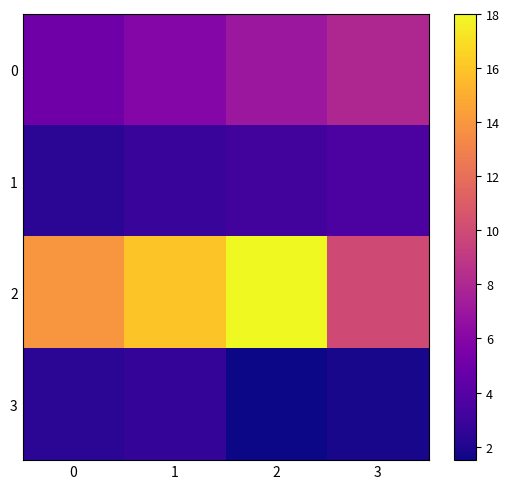

List the series in order of their peak value, highest first.

2, 0, 1, 3